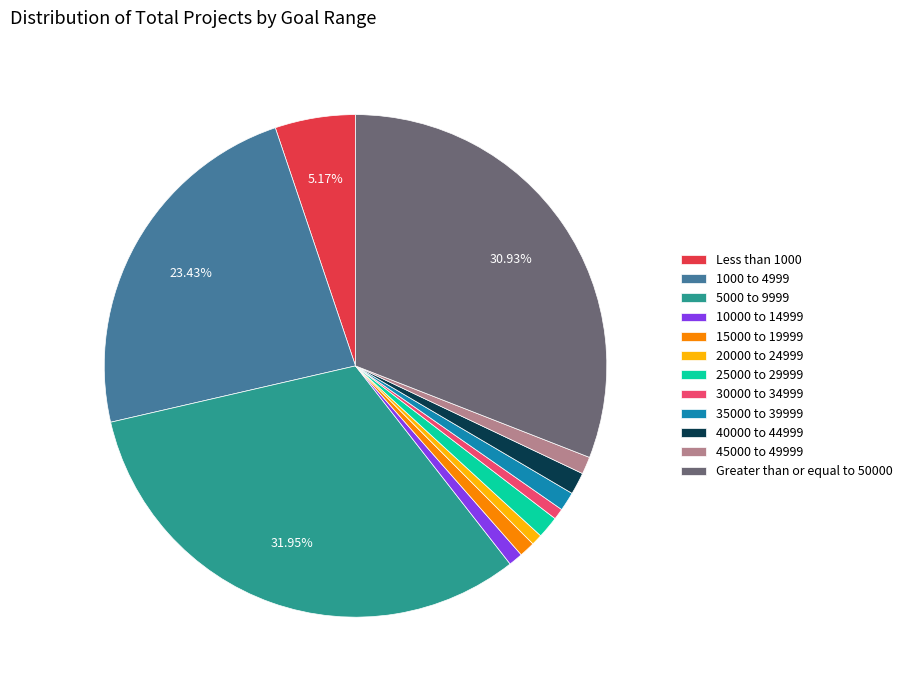

How many slices are in this pie chart?

12